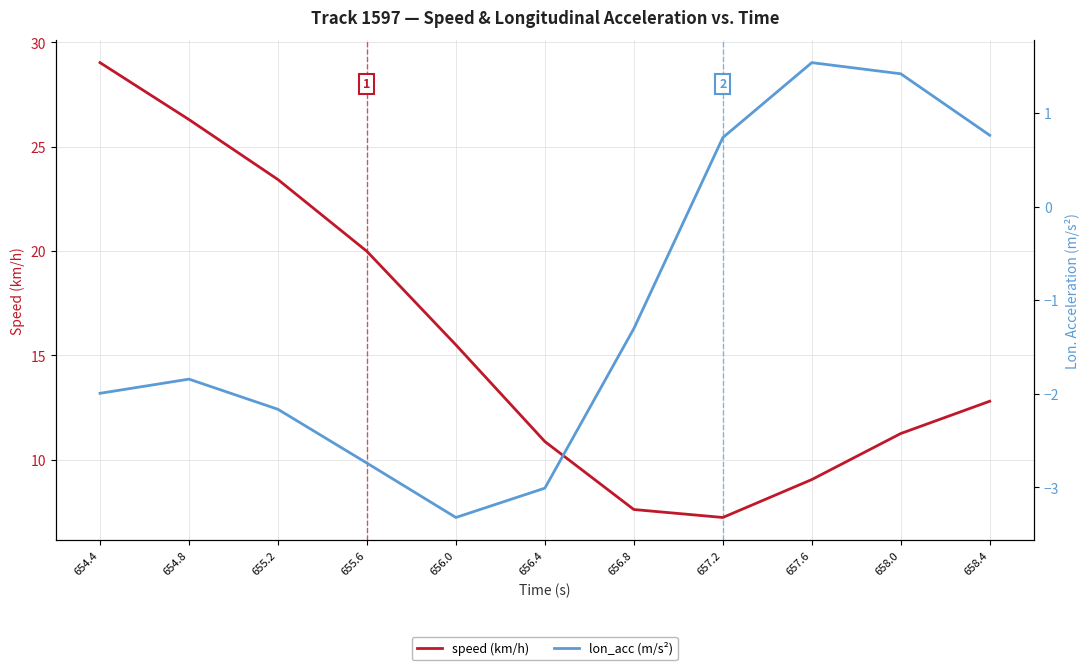

Where is the first local minimum for speed (km/h)?

657.2